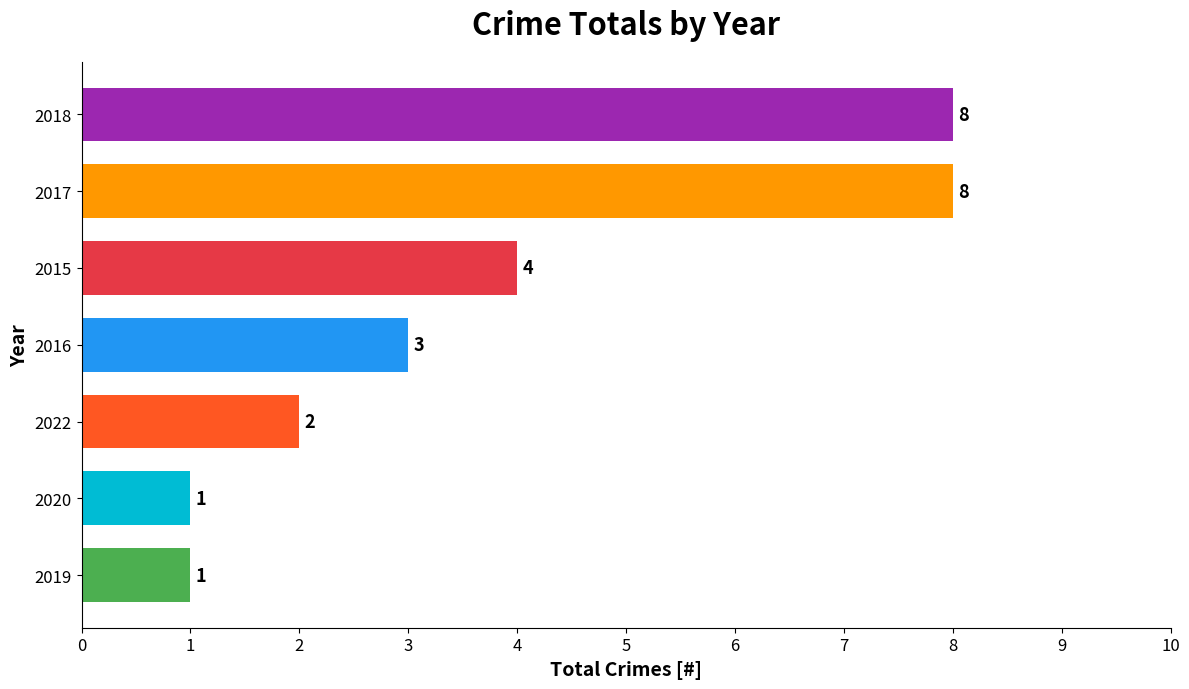

Reading bottom to top, extract all data points from this chart.

1	1	2	3	4	8	8